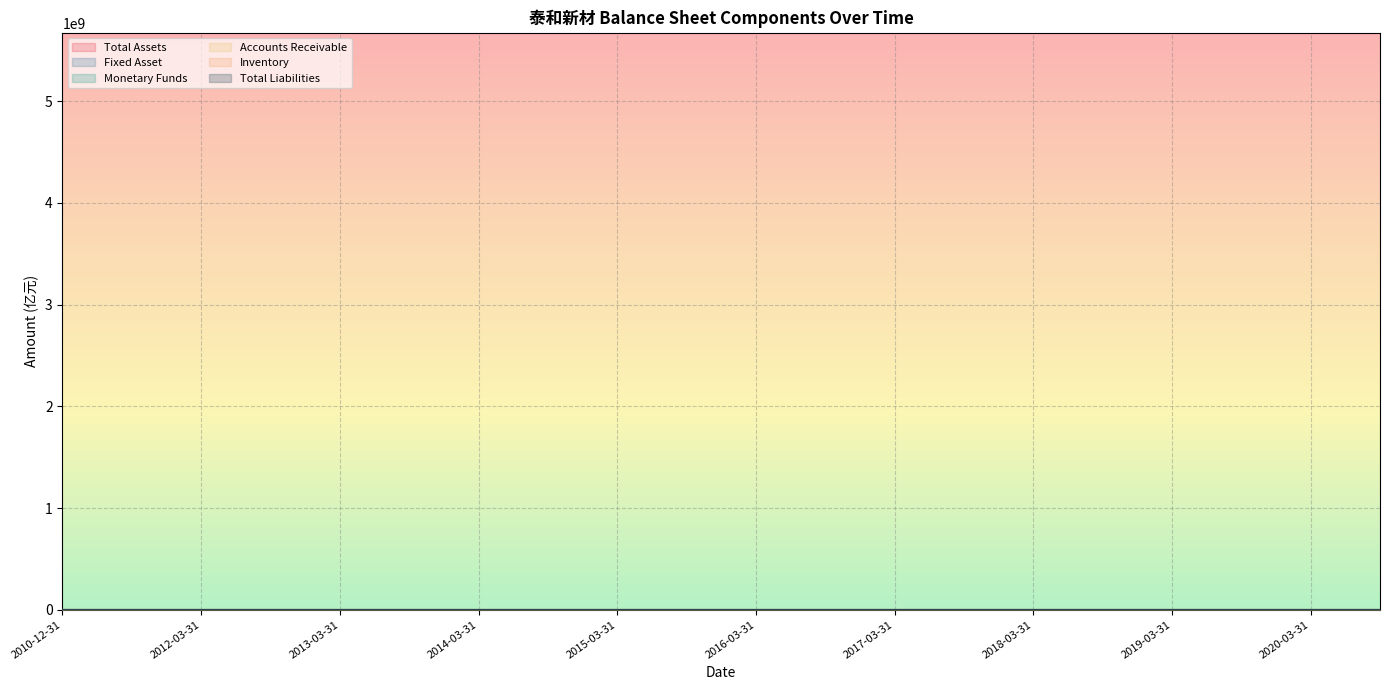

After their last crossing, which series has the higher values: Monetary Funds or Total Liabilities?

Total Liabilities